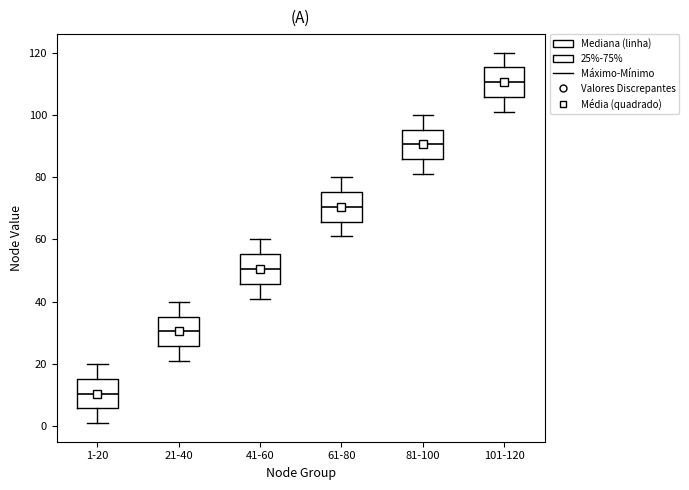

Reading left to right, read every box against the y-axis: the position of its median line, the range the box covers, and the ends of its whiskers. The values are not printed on the chart, so give them approximately, as read against the axis.

1-20: median 10, box 6 to 16, whiskers 2 to 20
21-40: median 30, box 26 to 36, whiskers 22 to 40
41-60: median 50, box 46 to 56, whiskers 42 to 60
61-80: median 70, box 66 to 76, whiskers 62 to 80
81-100: median 90, box 86 to 96, whiskers 82 to 100
101-120: median 110, box 106 to 116, whiskers 102 to 120